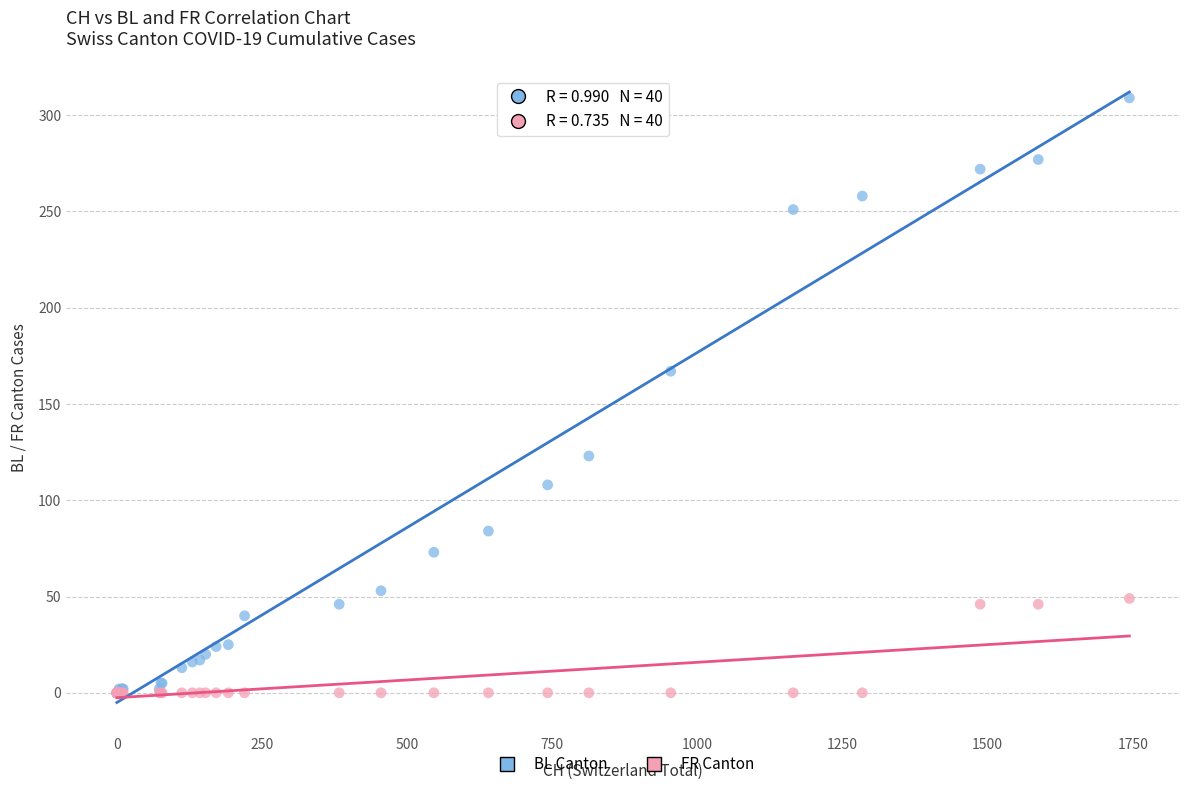

Which series contains the highest Y value?

BL Canton